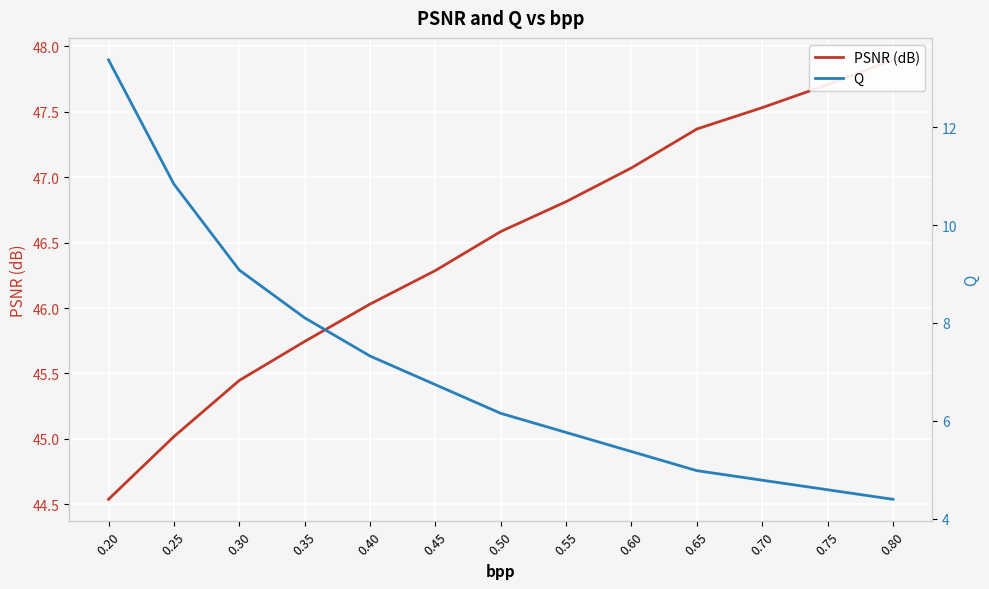

Which category has the lowest value in the Q series?

0.80